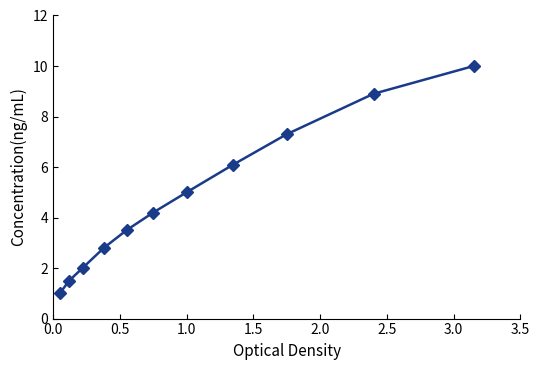

How many lines are shown in the chart?

1